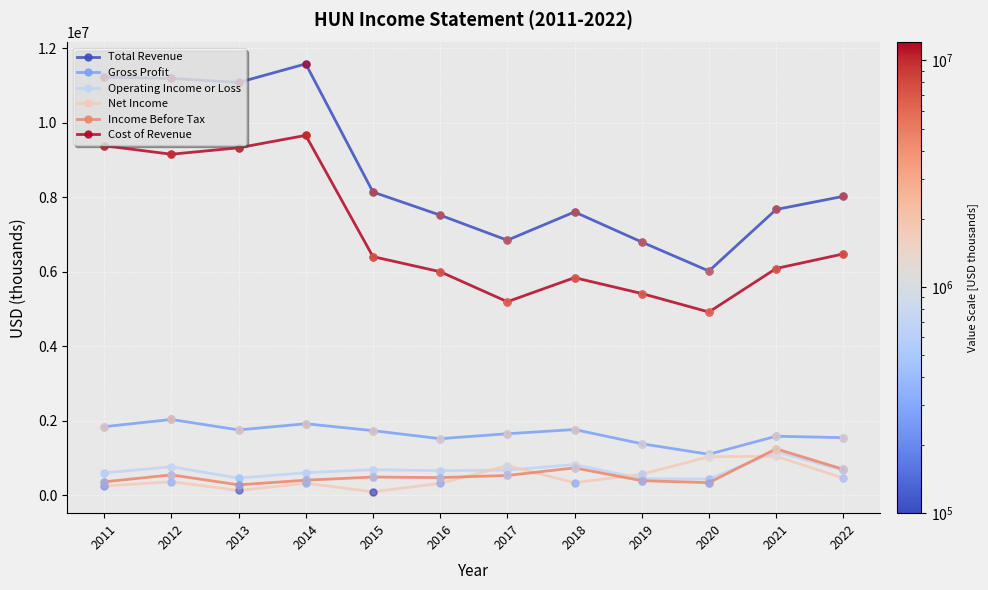

What is the greatest value displayed?

11578000